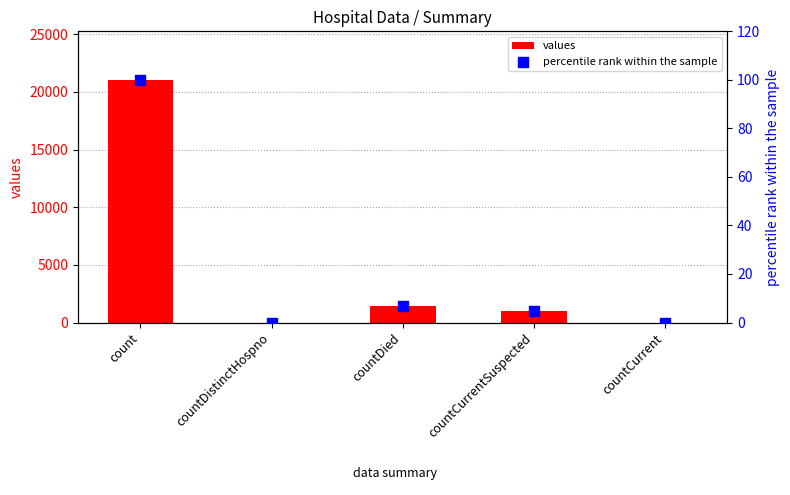

Which series reaches the minimum Y coordinate?

values